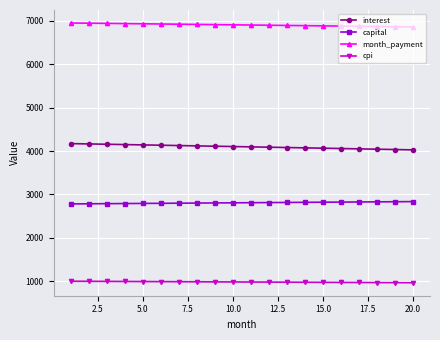

Rank the series by their average value, from lowest to highest.

cpi, capital, interest, month_payment